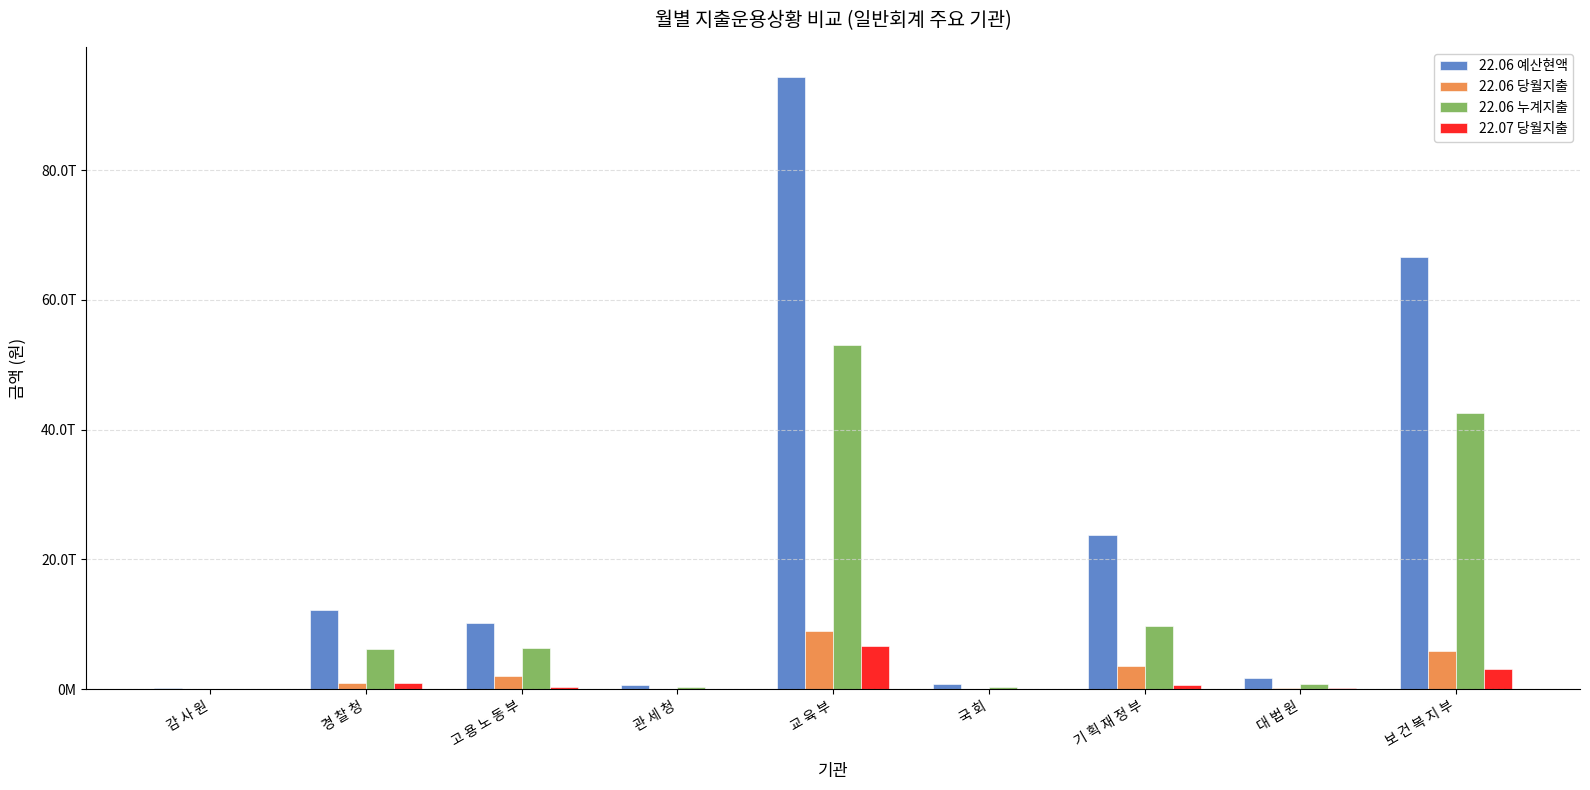

What are all the series names shown in the legend?

22.06 예산현액, 22.06 당월지출, 22.06 누계지출, 22.07 당월지출